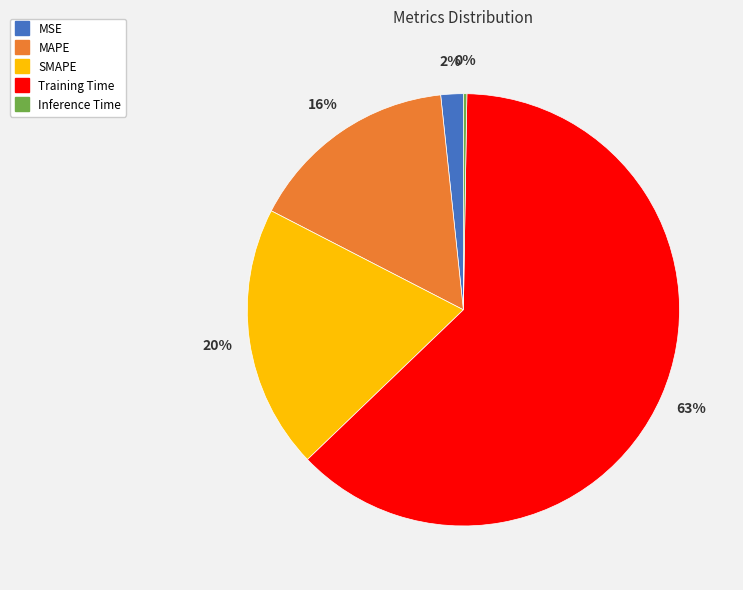

To the nearest percent, what is the average slice percentage?

20%